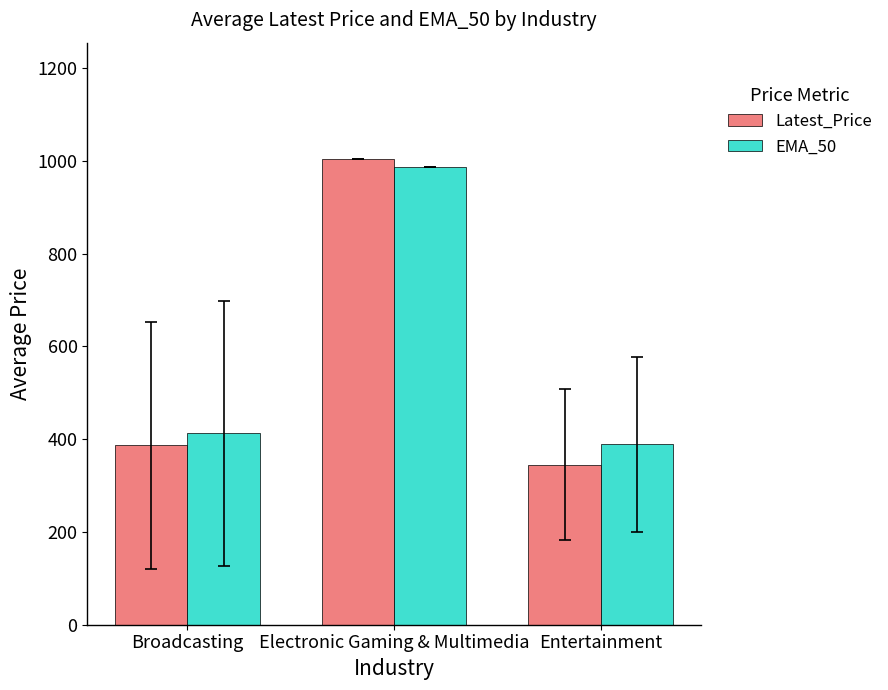

Where does the EMA_50 series first go above 412?

Broadcasting